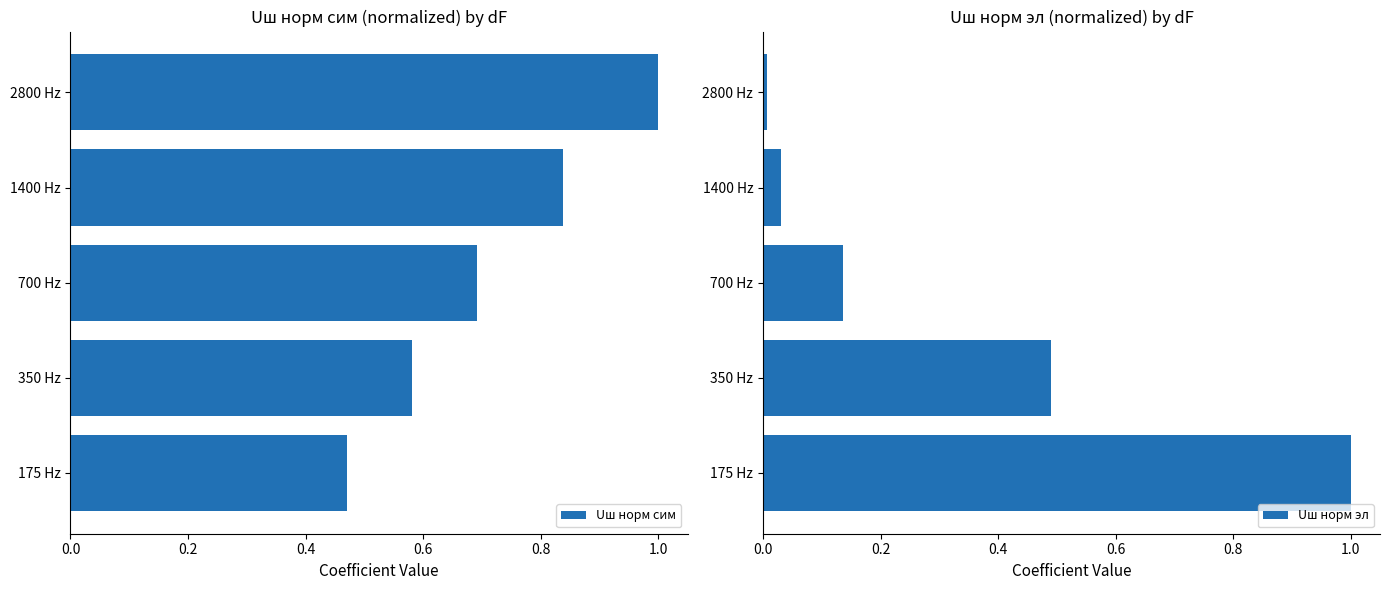

What value does the Uш норм сим series have at 0.4?

0.7